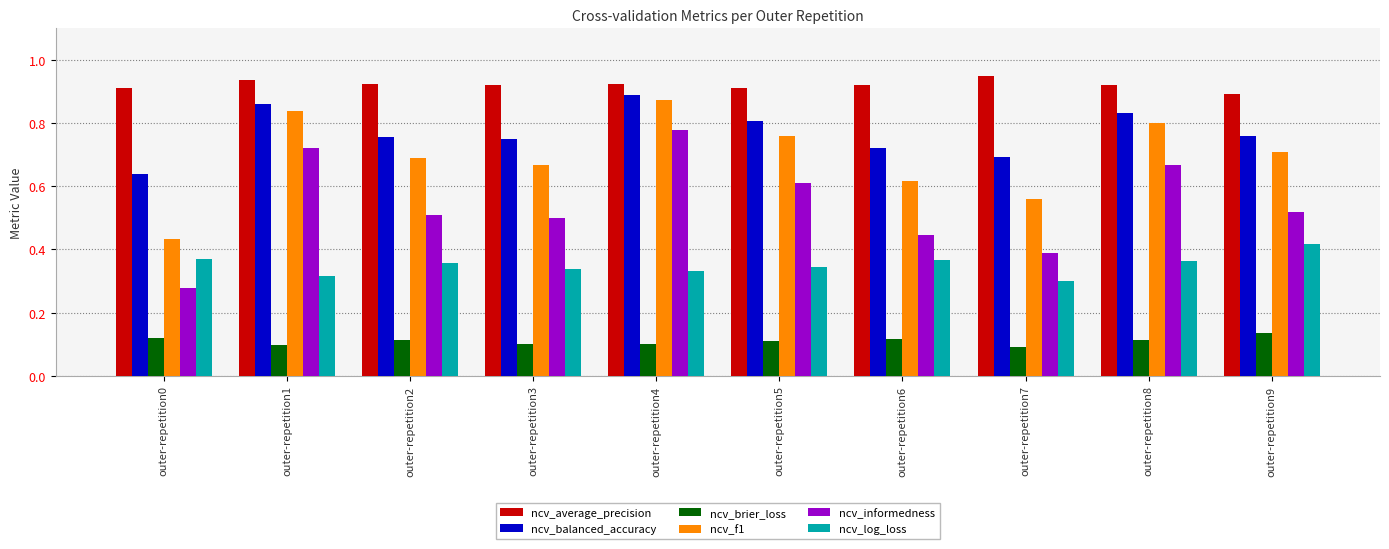

At which label is ncv_average_precision closest to 0?

outer-repetition9